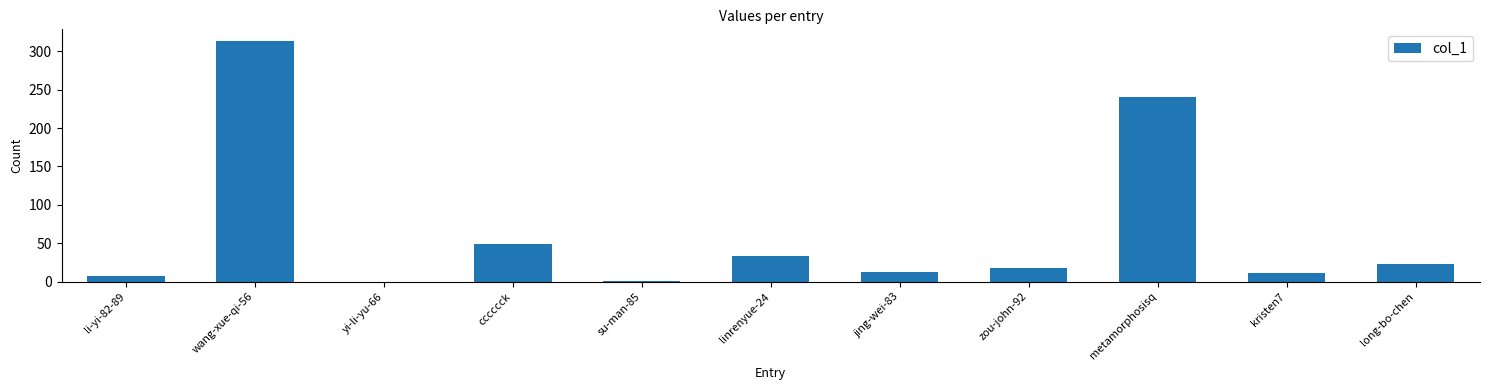

At which label is the value closest to 156?

metamorphosisq